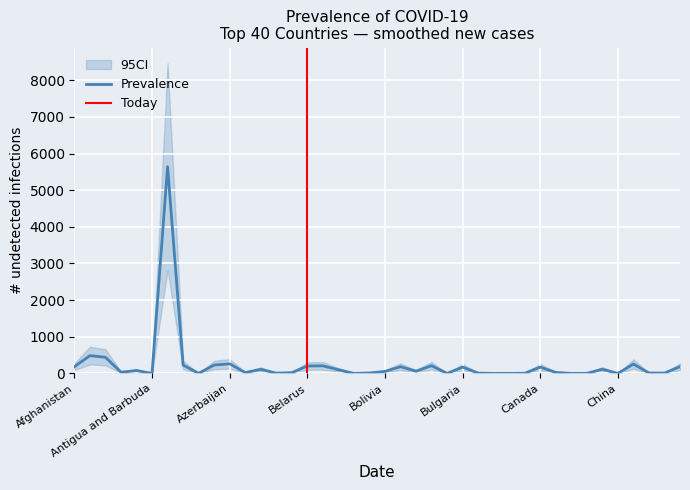

Reading left to right, extract all data points from this chart.

Prevalence: 182.4	486.1	439.1	33.3	77.9	0.4	5641.9	229.0	1.0	228.0	262.1	22.9	111.4	7.9	19.9	202.3	205.8	99.9	0.6	11.3	54.5	183.4	61.4	210.7	0.0	172.1	9.1	0.3	0.0	4.3	172.6	26.6	0.4	1.2	115.2	0.1	255.4	11.8	9.6	185.1
Lower_95CI: 91.2	243.1	219.6	16.6	38.9	0.2	2820.9	114.5	0.5	114.0	131.0	11.4	55.7	4.0	9.9	101.2	102.9	49.9	0.3	5.6	27.3	91.7	30.7	105.4	0.0	86.0	4.5	0.1	0.0	2.2	86.3	13.3	0.2	0.6	57.6	0.0	127.7	5.9	4.8	92.6
Upper_95CI: 273.6	729.2	658.7	49.9	116.8	0.6	8462.8	343.5	1.5	342.0	393.1	34.3	167.1	11.9	29.8	303.5	308.8	149.8	0.9	16.9	81.8	275.0	92.1	316.1	0.0	258.1	13.6	0.4	0.0	6.5	258.9	39.9	0.5	1.8	172.9	0.1	383.1	17.7	14.4	277.7